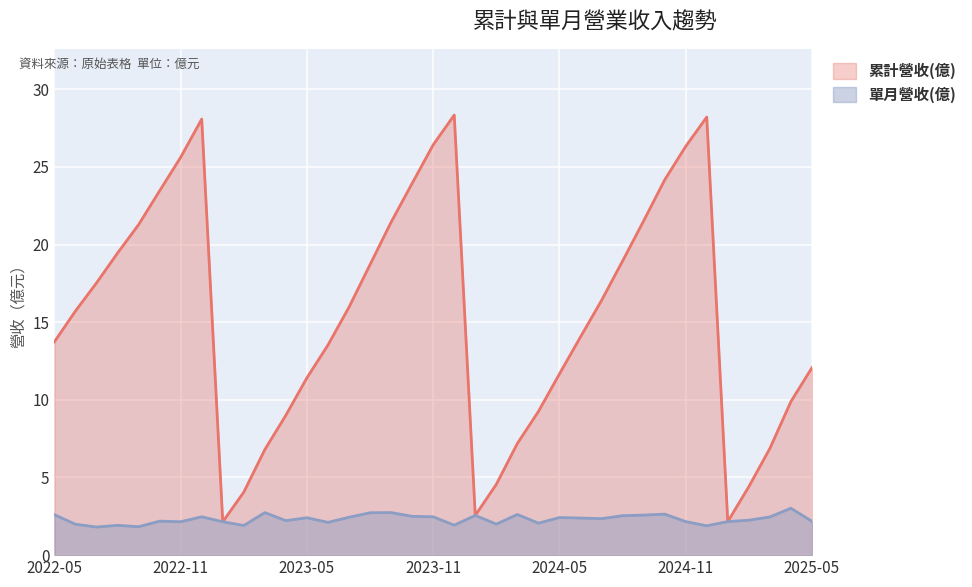

What value does the 單月營收(億) series have at 2024-06?

2.4